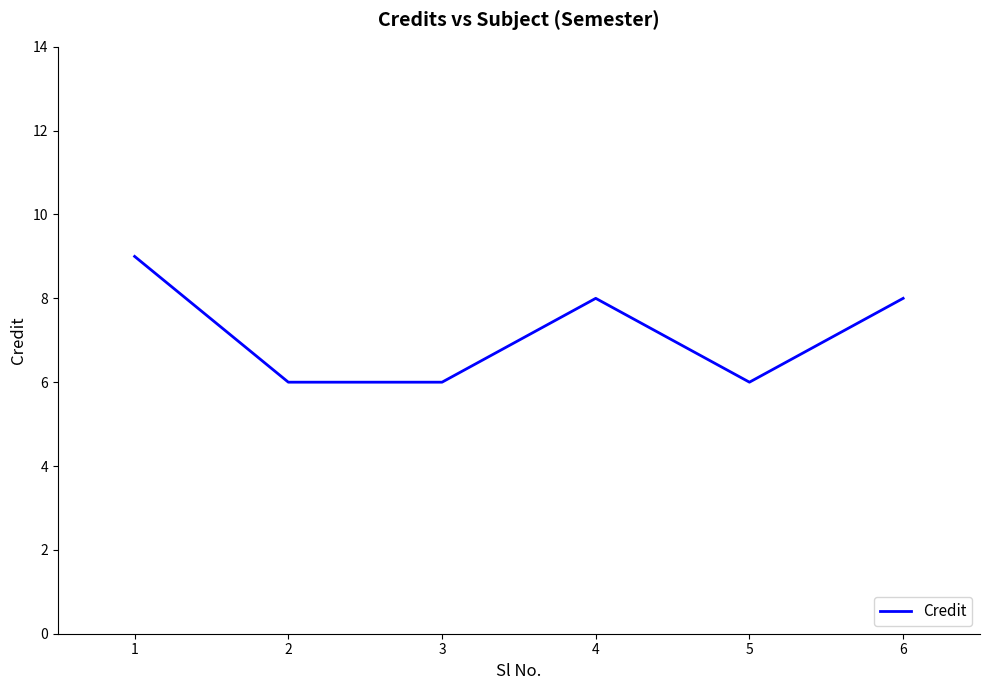

Where does the data first go above 8?

1